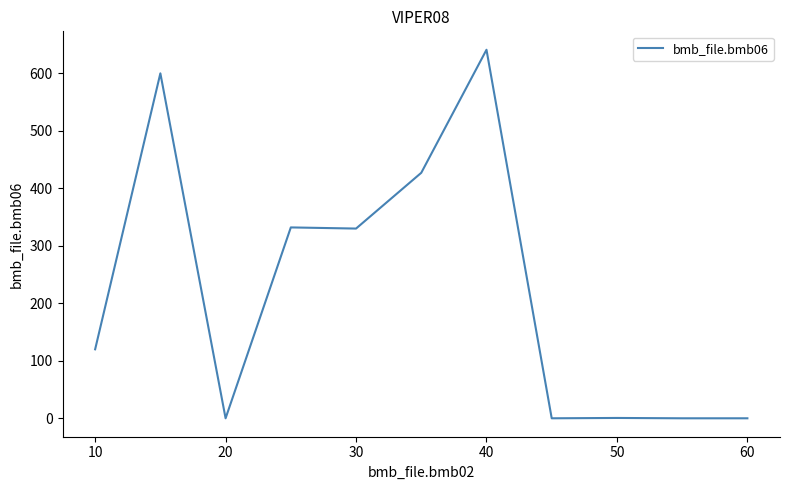

What is the difference between the maximum and minimum values?

641.0